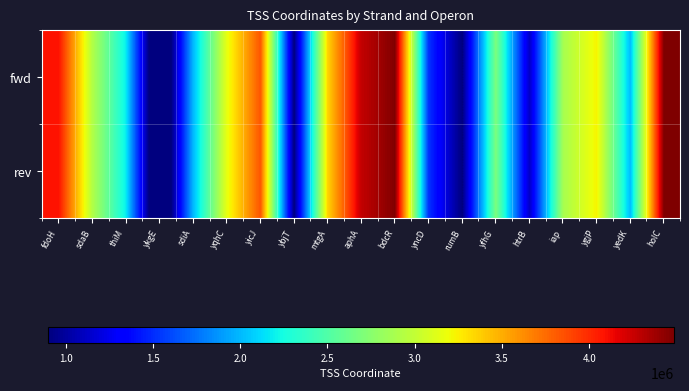

Rank the series by their maximum value, from highest to lowest.

fwd, rev